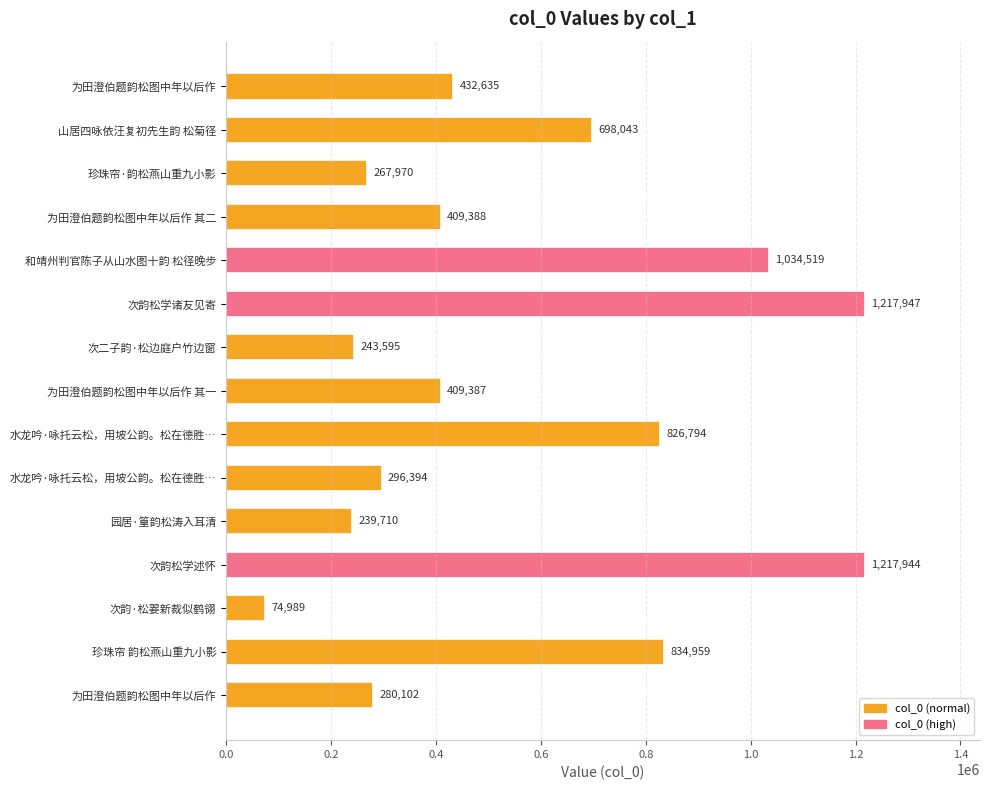

How many bars are there in total?

15